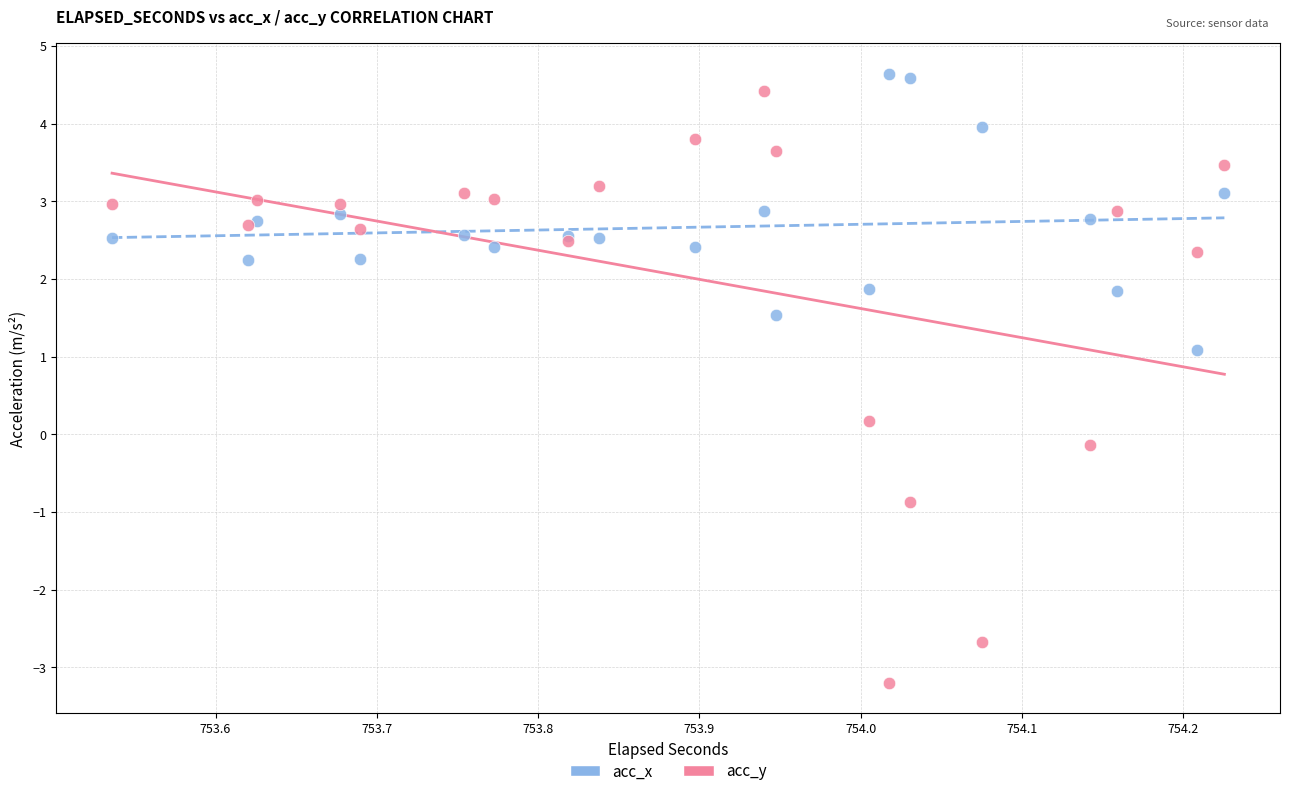

Which series has the widest spread of Y values?

acc_y